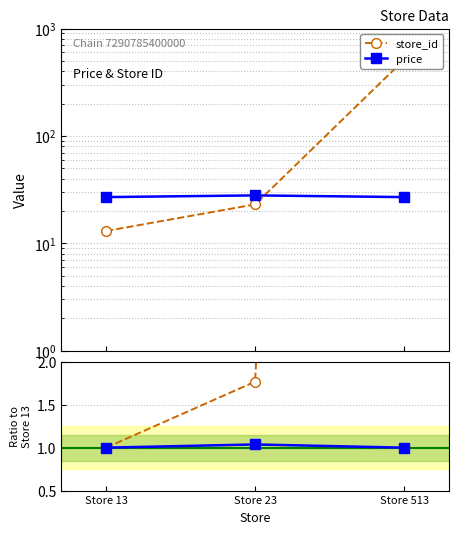

Which series changed the most between Store 23 and Store 513?

store_id